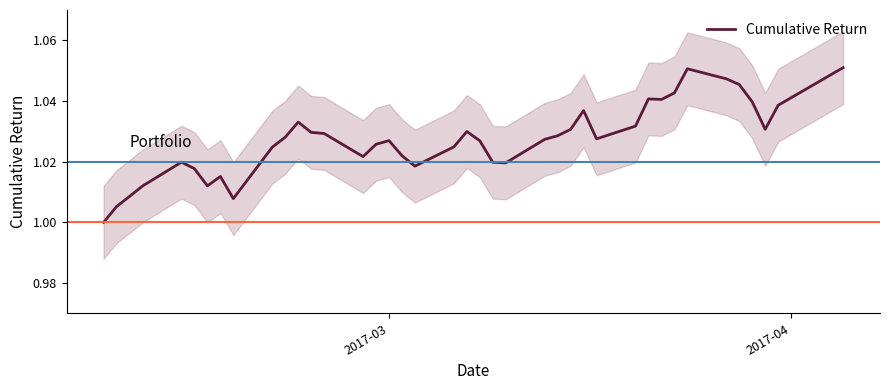

How many values are between 1 and 2?

40